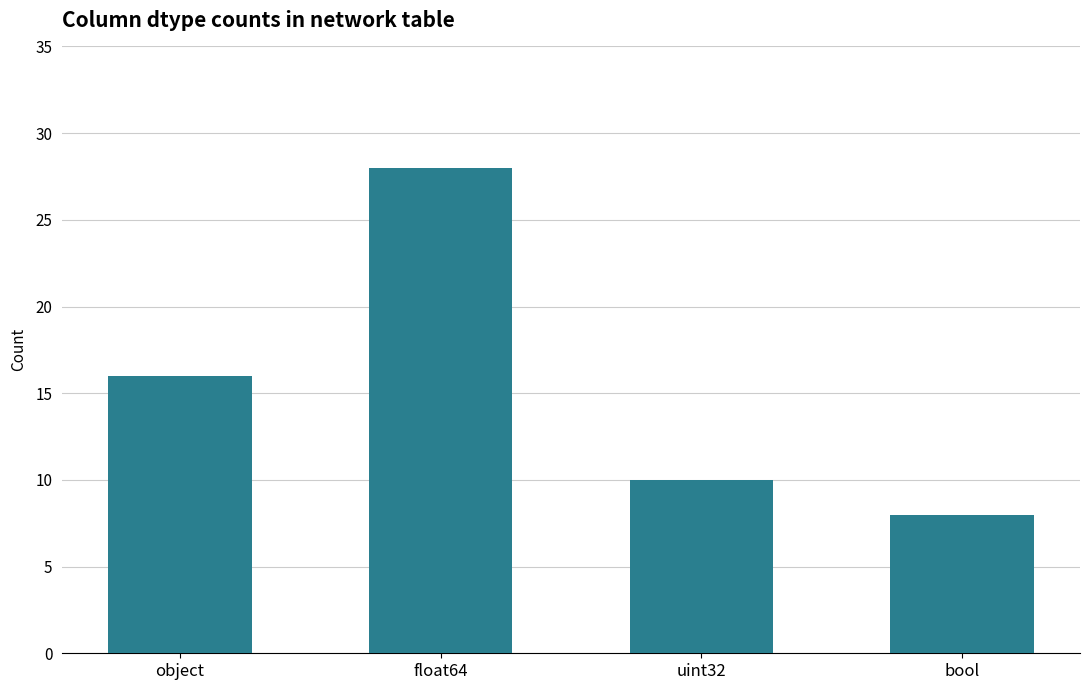

Which category has the lowest value across all series?

bool